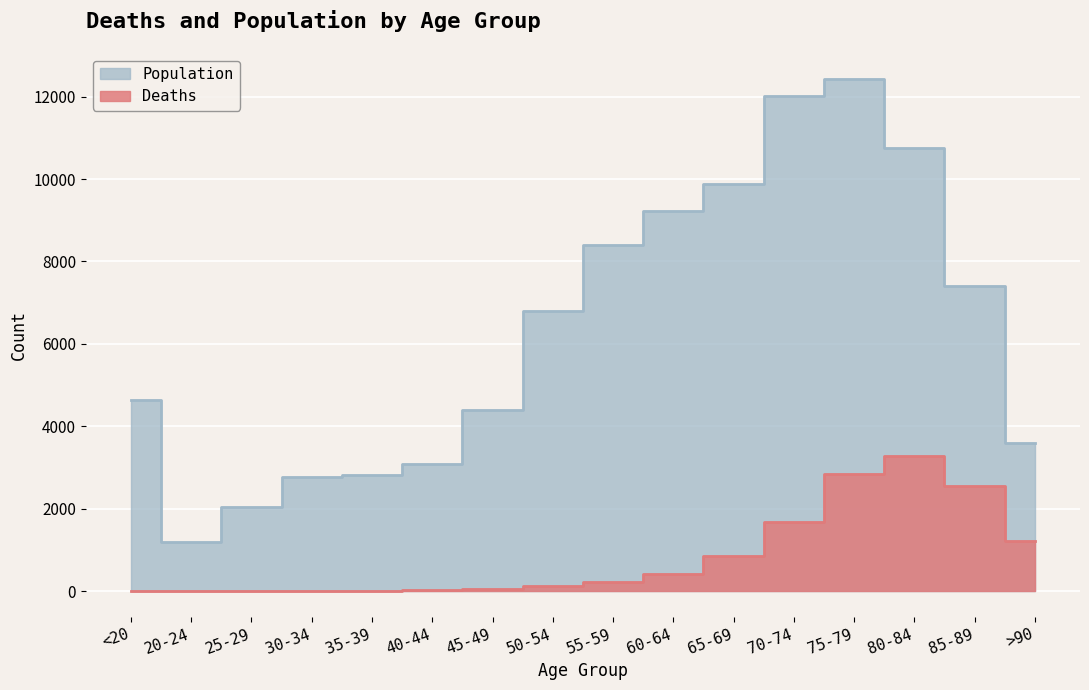

True or false: Deaths has more than 2 points higher than both neighbors.

False